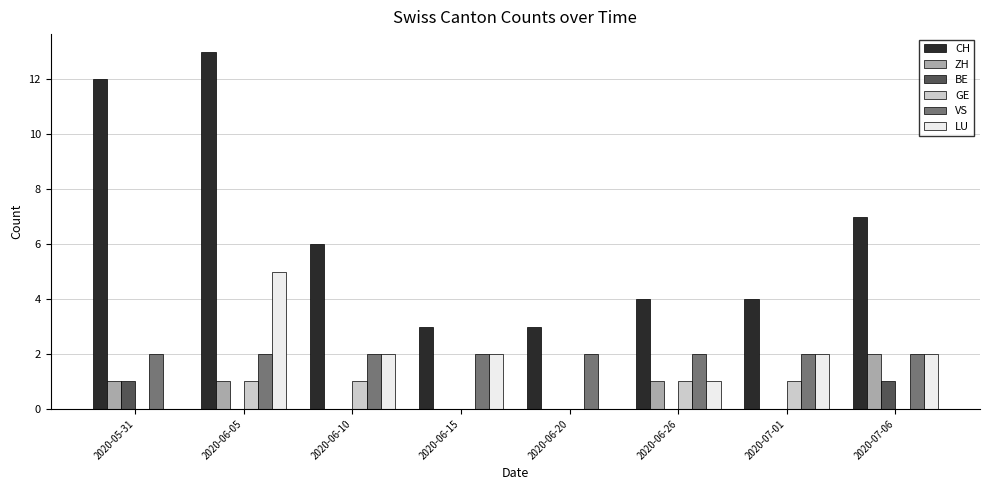

The value of BE at 2020-06-15 is -1. True or false?

False